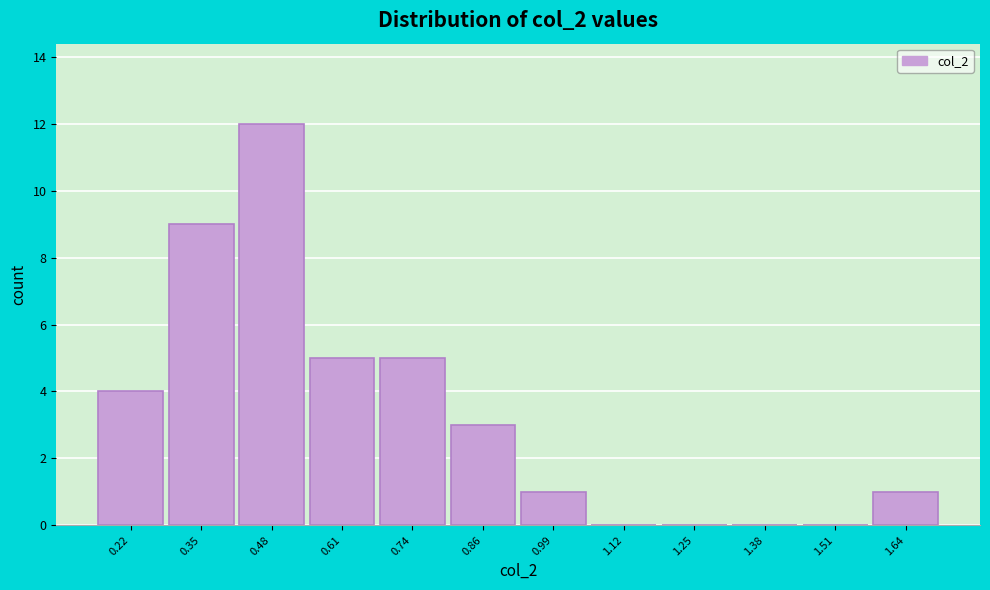

Reading left to right, what are all the values shown in this chart?

0.22=4	0.35=9	0.48=12	0.61=5	0.74=5	0.86=3	0.99=1	1.12=0	1.25=0	1.38=0	1.51=0	1.64=1